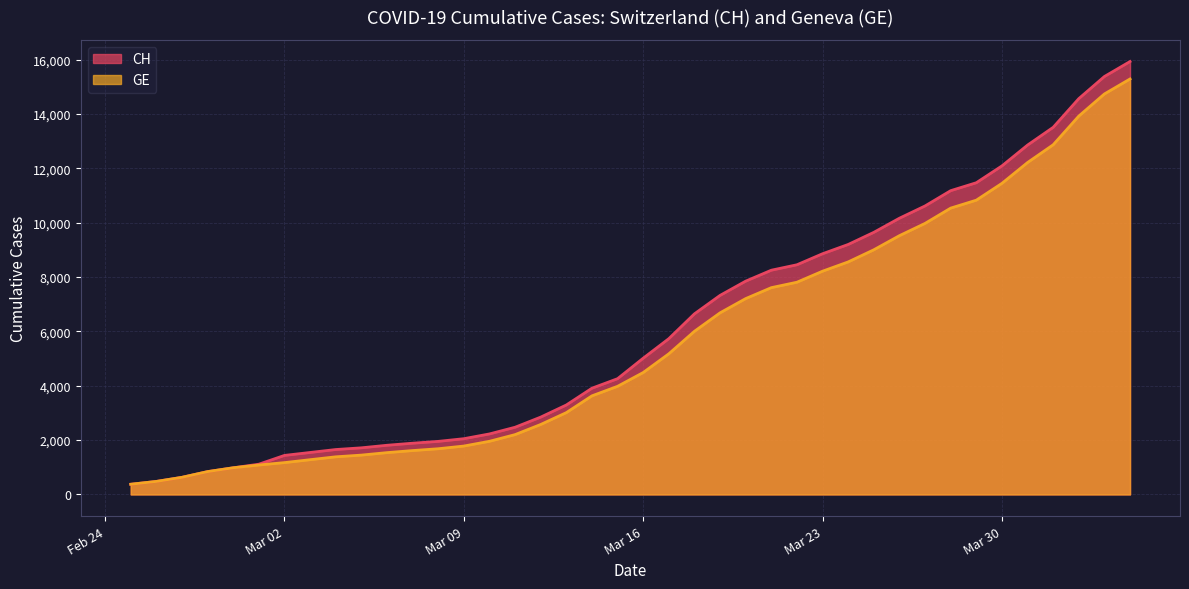

Which category has the lowest value in the CH series?

2020-02-25